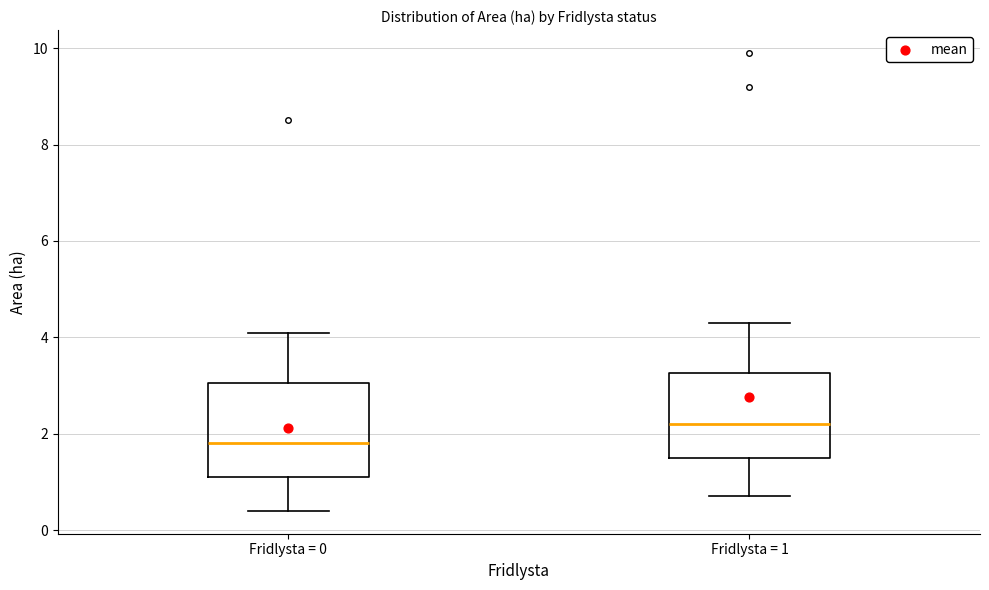

Where is the upper edge of the box for Fridlysta = 1 on the y-axis? The values are not printed on the chart, so give them approximately, as read against the axis.

3.2